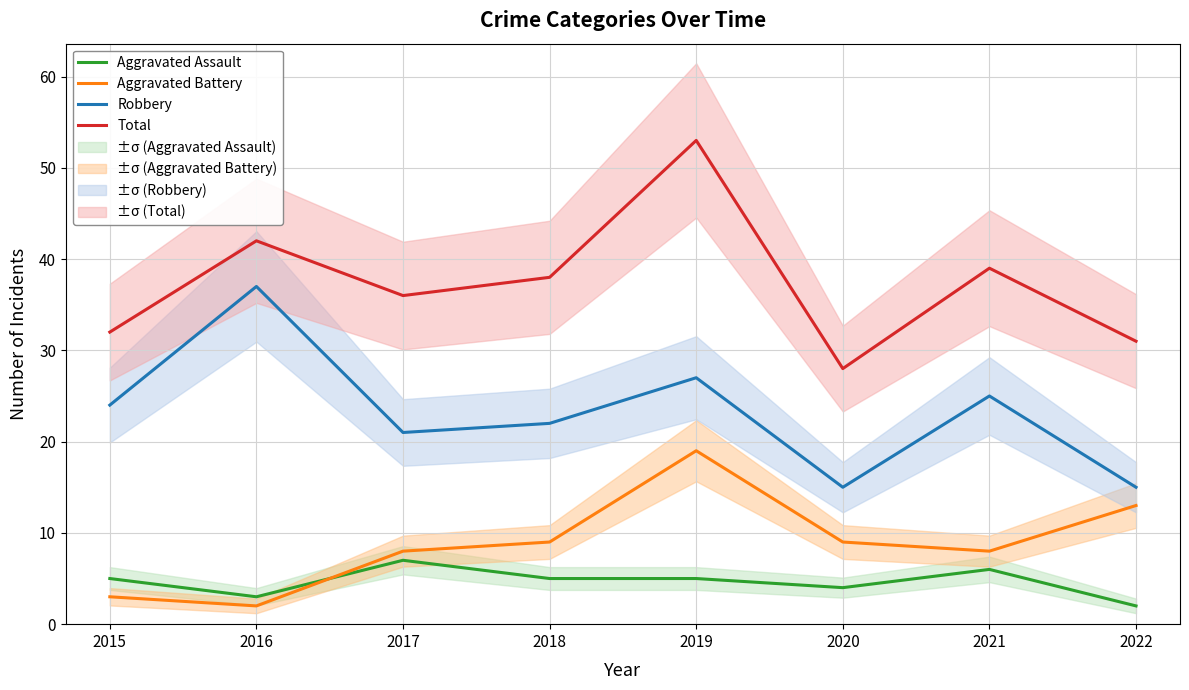

Reading left to right, extract all data points from this chart.

Aggravated Assault: 5	3	7	5	5	4	6	2
Aggravated Battery: 3	2	8	9	19	9	8	13
Robbery: 24	37	21	22	27	15	25	15
Total: 32	42	36	38	53	28	39	31